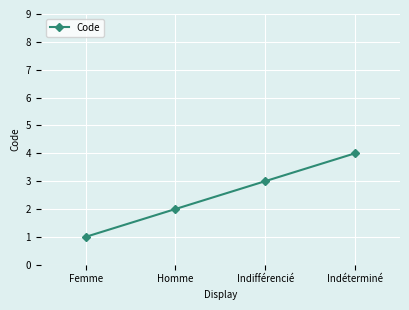

Where is the data nearest to the value 2?

Homme